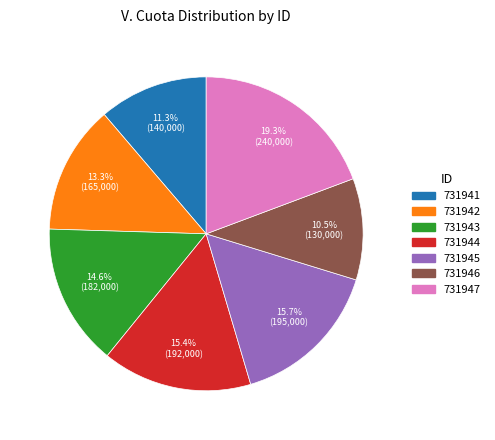

Count the number of slices in the pie.

7